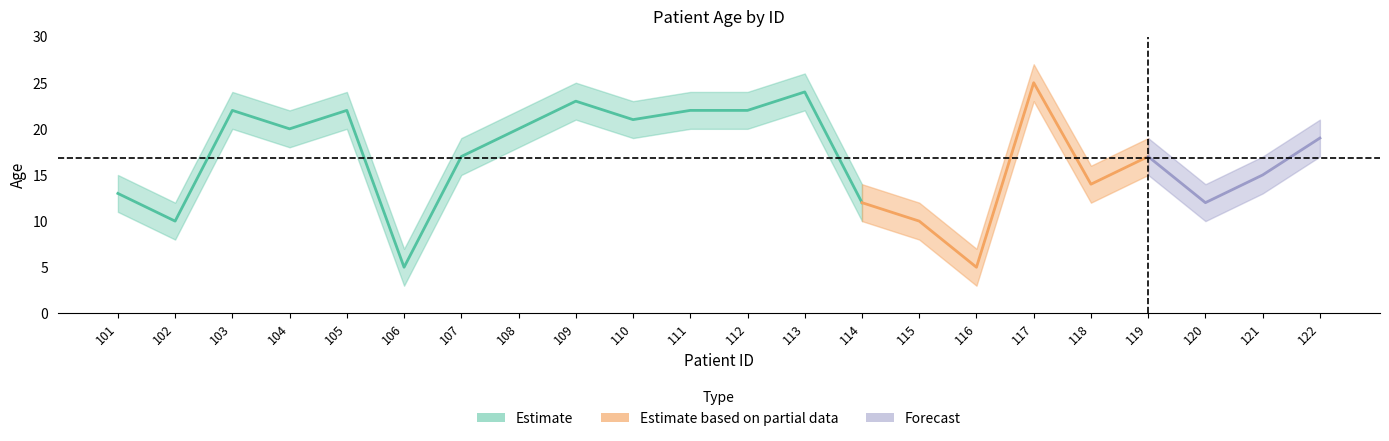

How many distinct data groups are displayed?

3